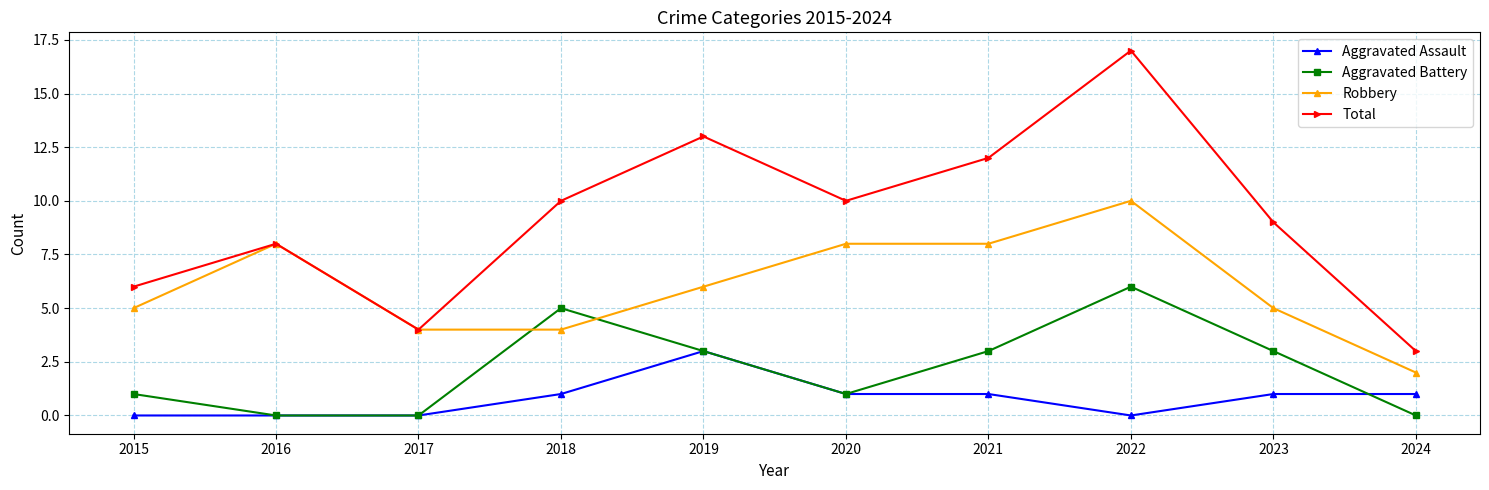

Where is the first local maximum for Robbery?

2016